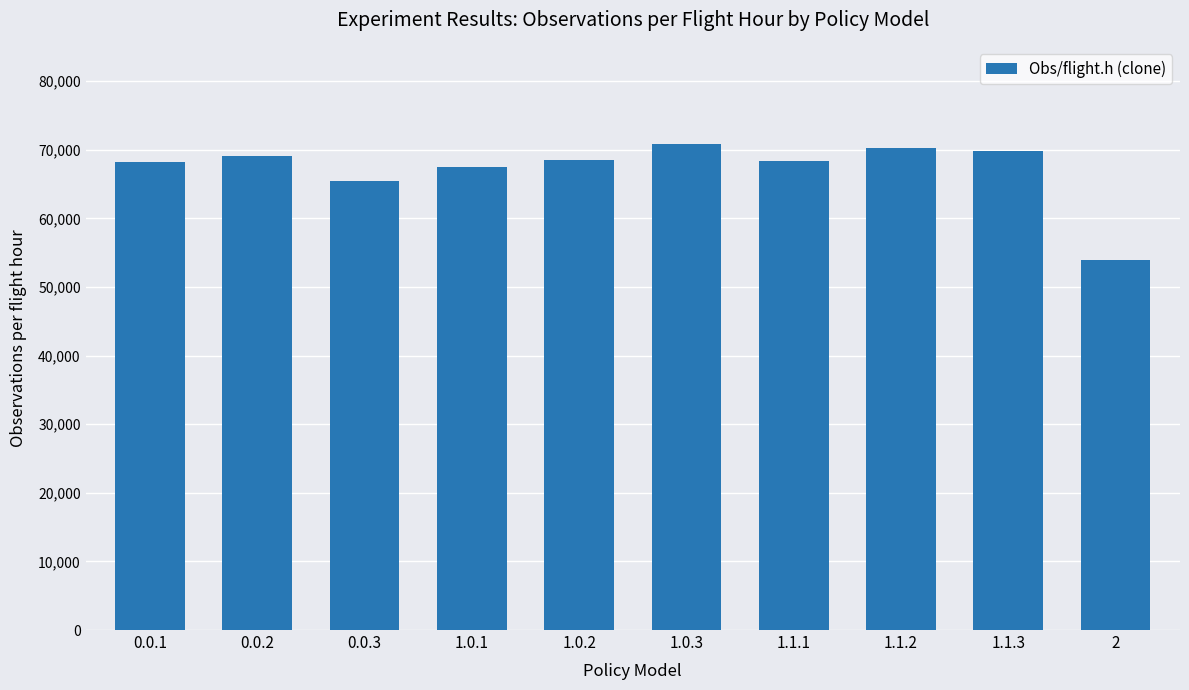

What is the change in value from 1.0.3 to 1.1.1?

-2543.8